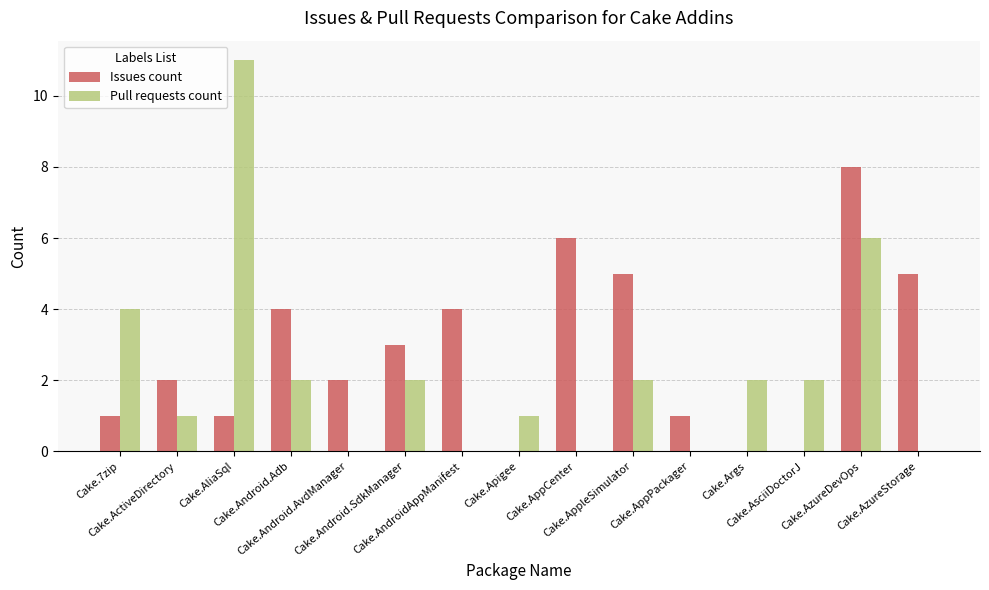

How many Issues count values are between 1 and 5?

10